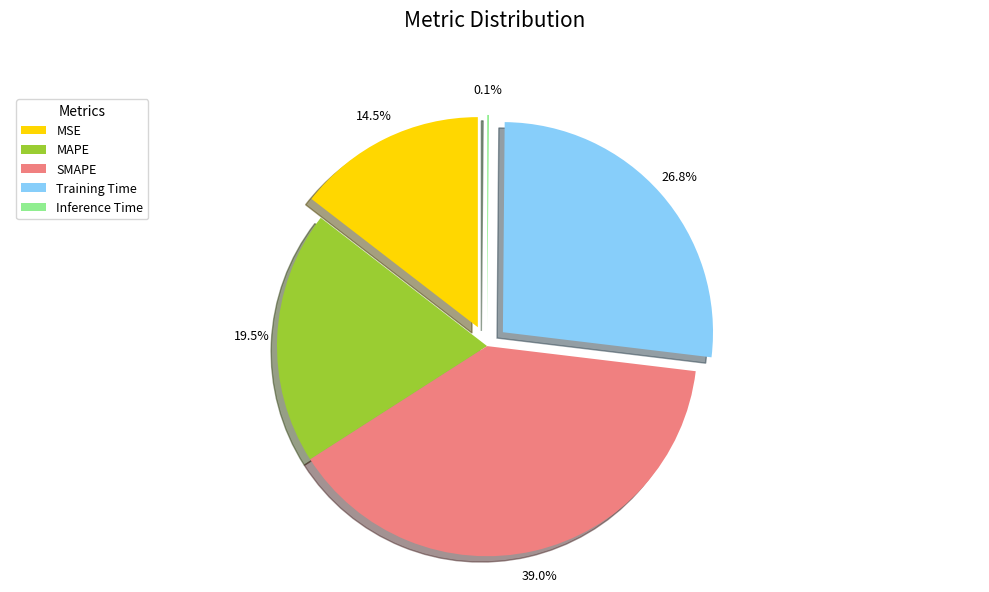

Combined, what portion of the pie is MAPE and Training Time?

46.3%